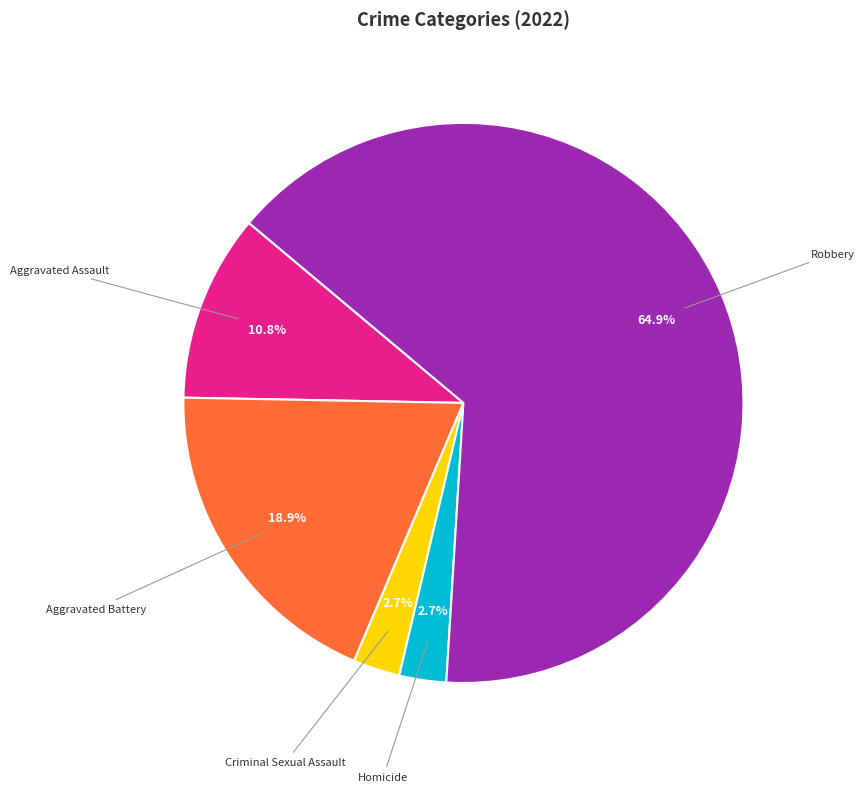

What is the largest slice in the pie chart?

Robbery